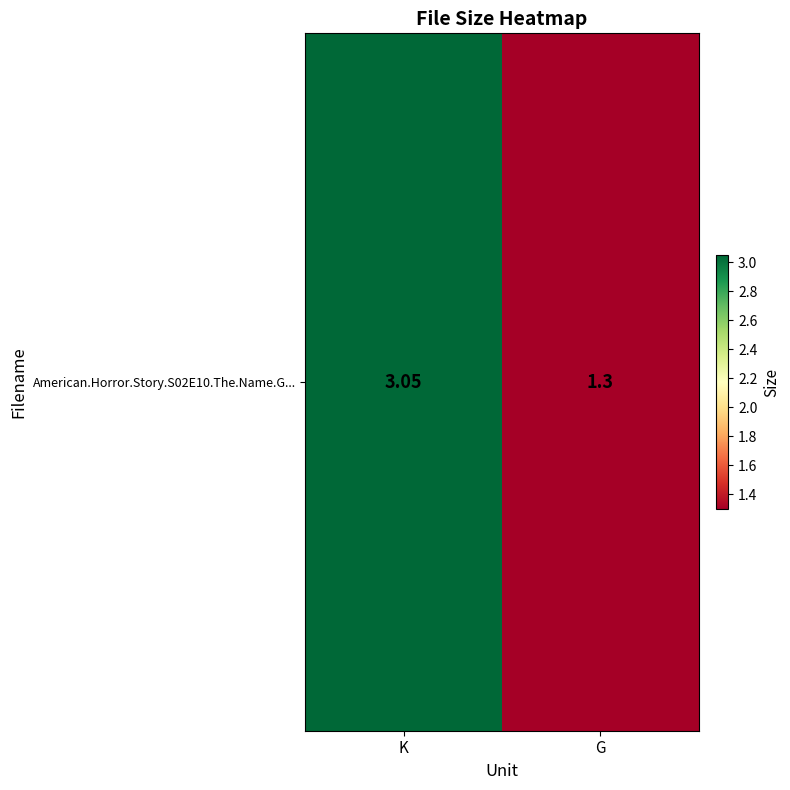

What is the change in value from K to G?

-1.7